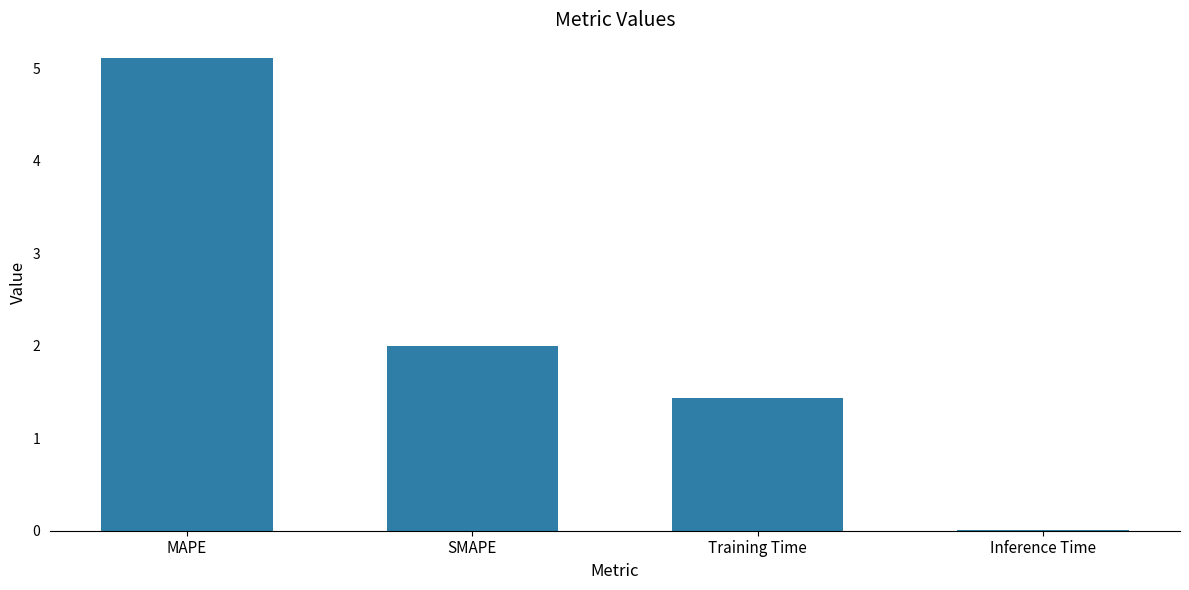

Is it true that the value at Training Time is 1.4?

True